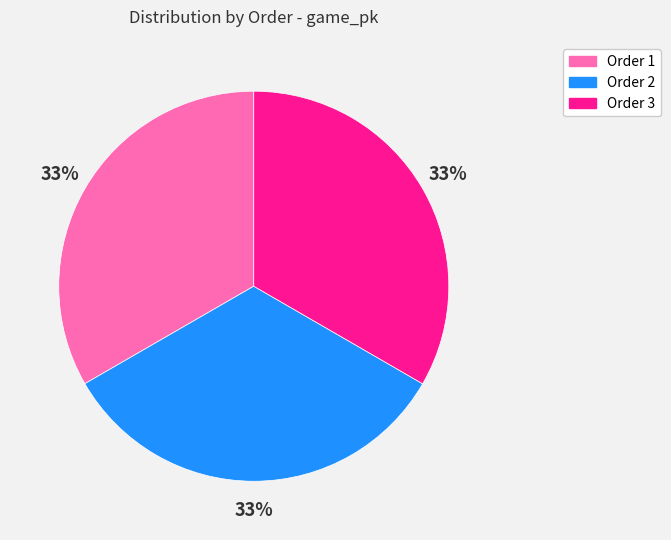

To the nearest percent, what is the average slice percentage?

33%